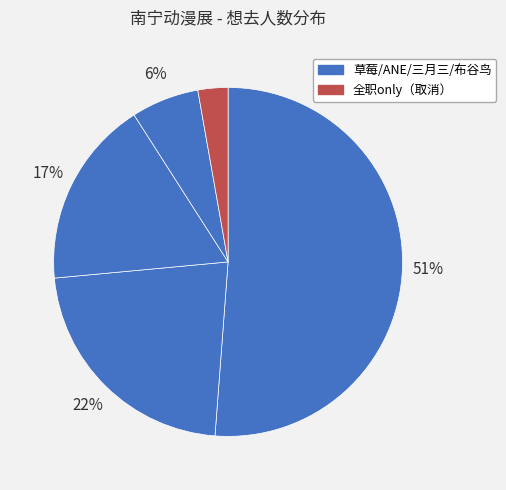

Rank the categories by value from highest to lowest.

南宁·草莓动漫节, 南宁·第一届ANE·DACG动漫嘉年华, 南宁·2024三月三国潮动漫节（良牙春典）, 南宁·布谷鸟动漫展4th, 南宁·0316全职only-全明星周末（取消）